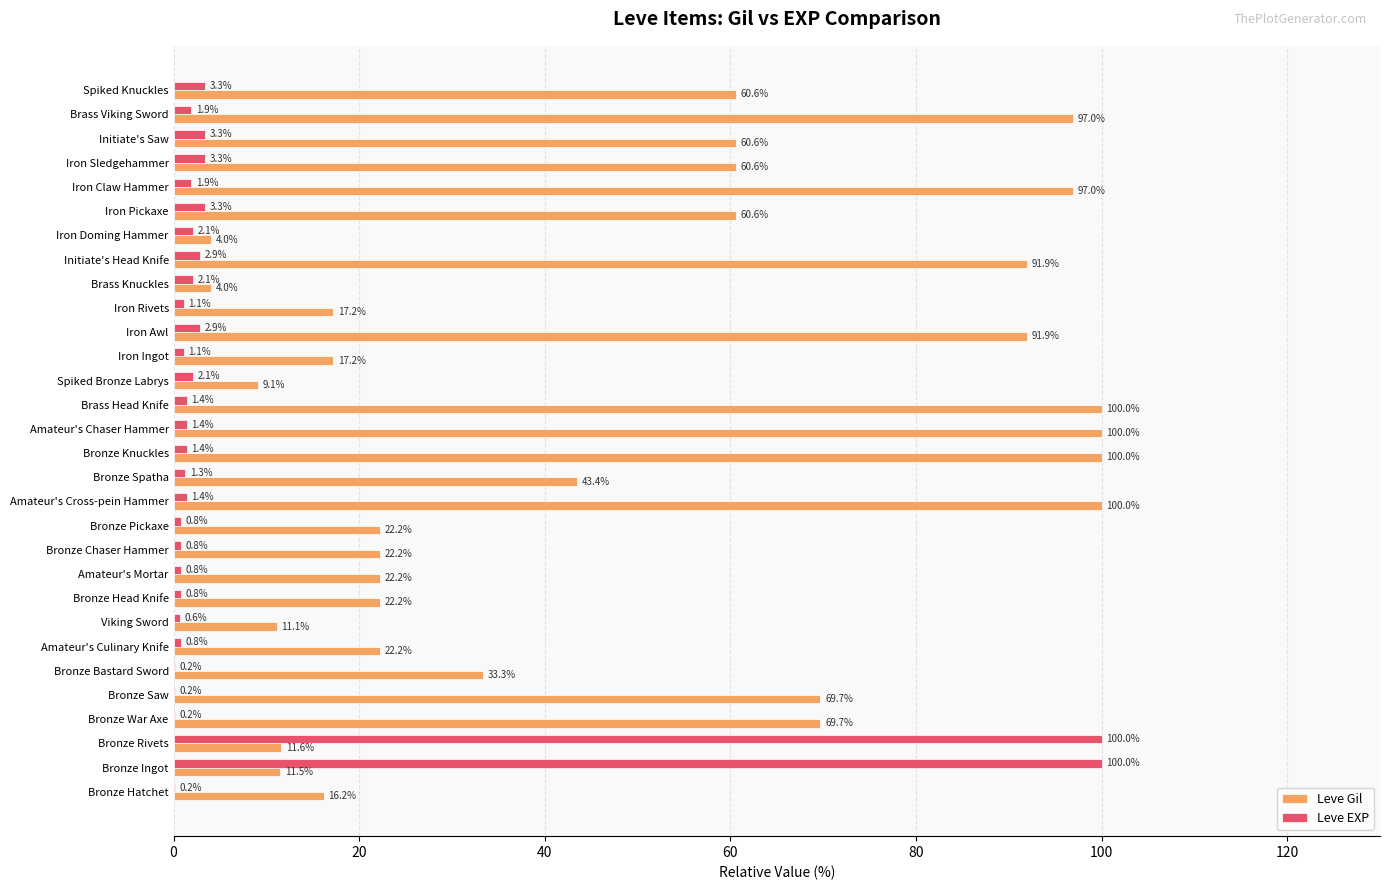

What is the sum of the Leve Gil values at Iron Pickaxe and Bronze Hatchet?

76.8